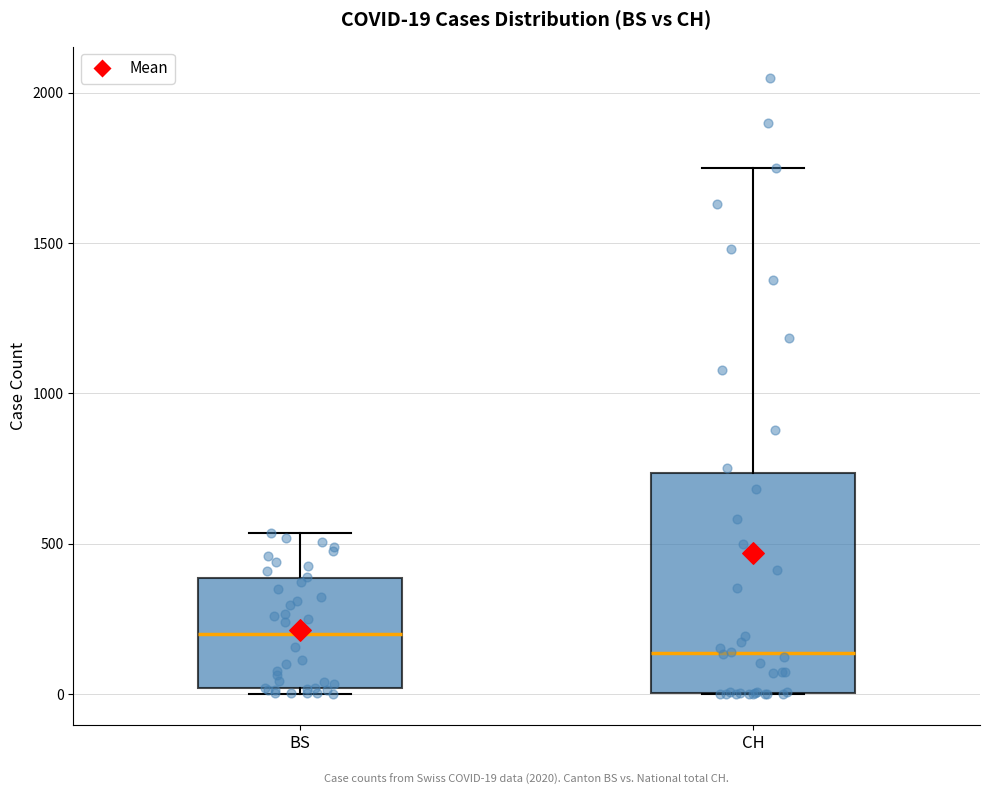

Which box has the highest median line?

BS